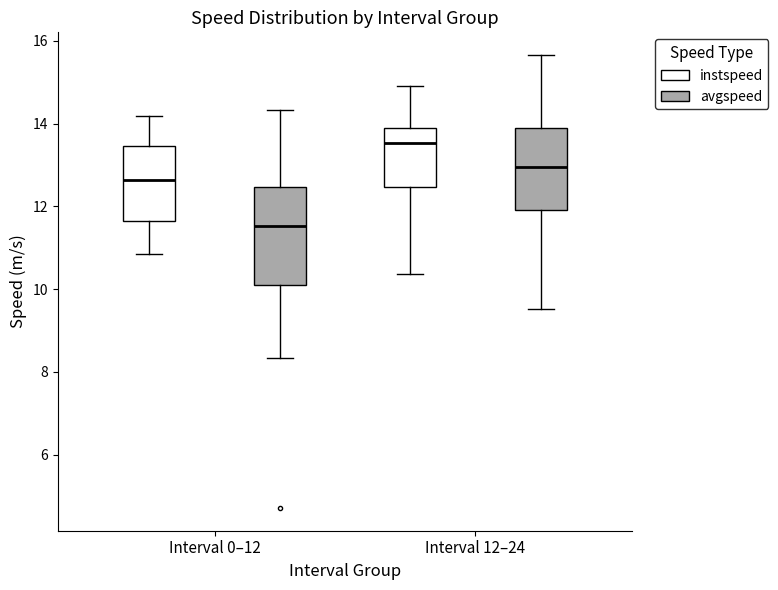

Which box's median line is the highest?

Interval 12–24 (instspeed)